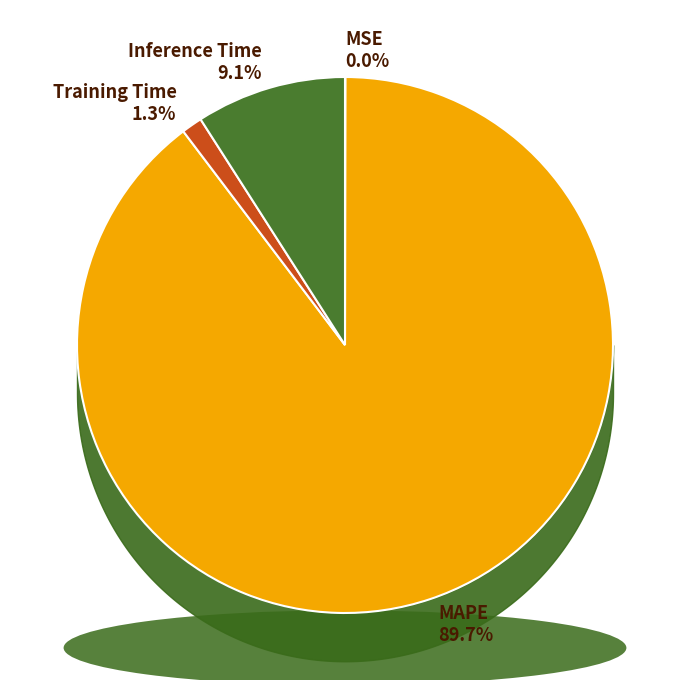

Which category accounts for the majority?

MAPE